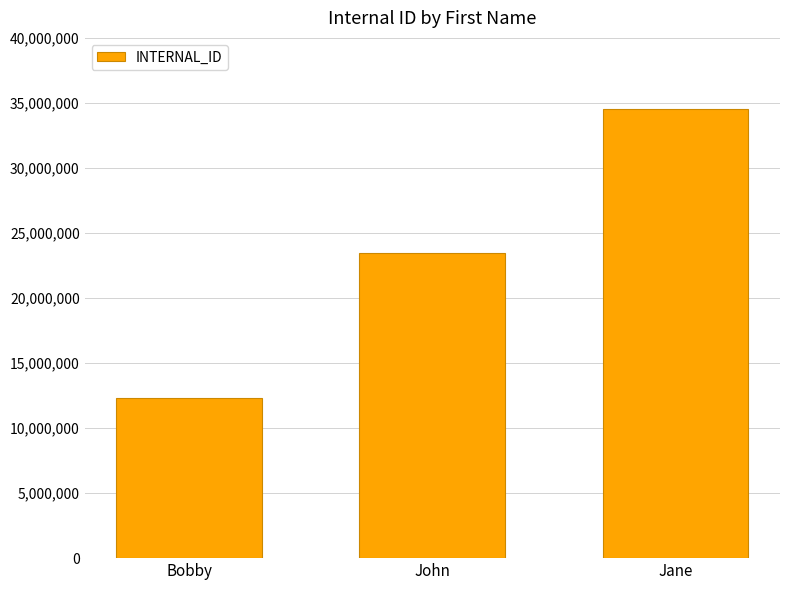

Reading right to left, what are all the values shown in this chart?

34567890	23456789	12345678